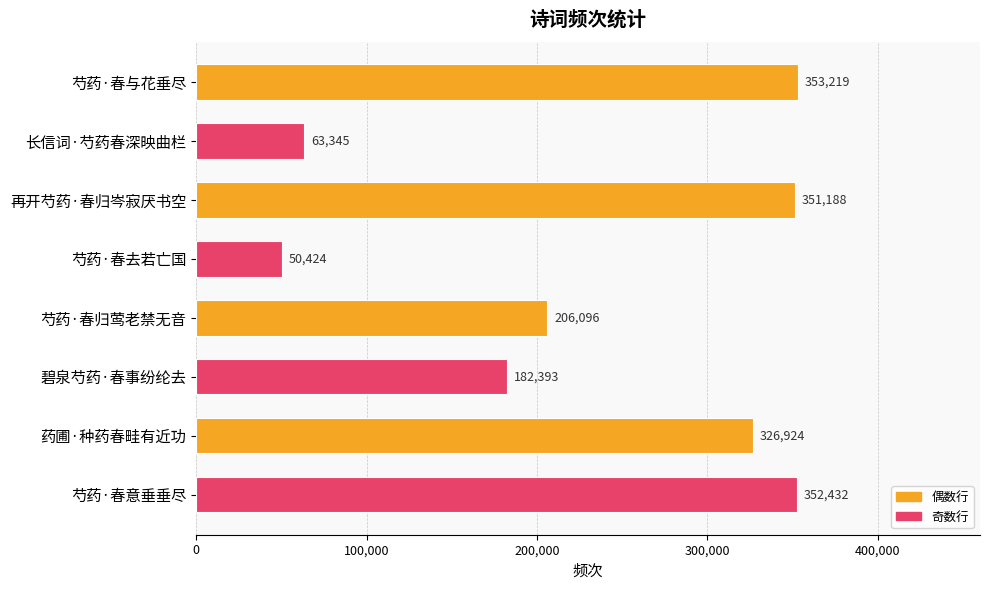

Which has a higher value, 再开芍药·春归岑寂厌书空 or 芍药·春意垂垂尽?

芍药·春意垂垂尽